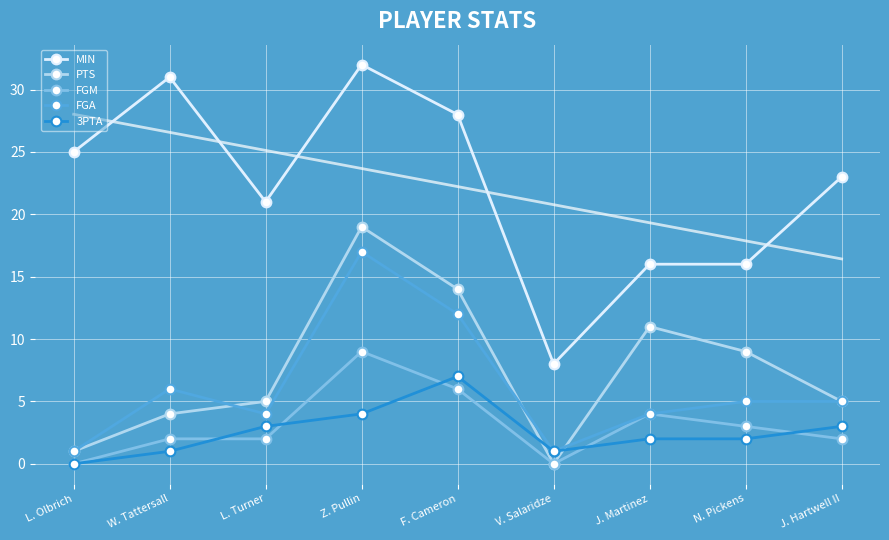

The 3PTA series shows 3 at L. Turner. True or false?

True